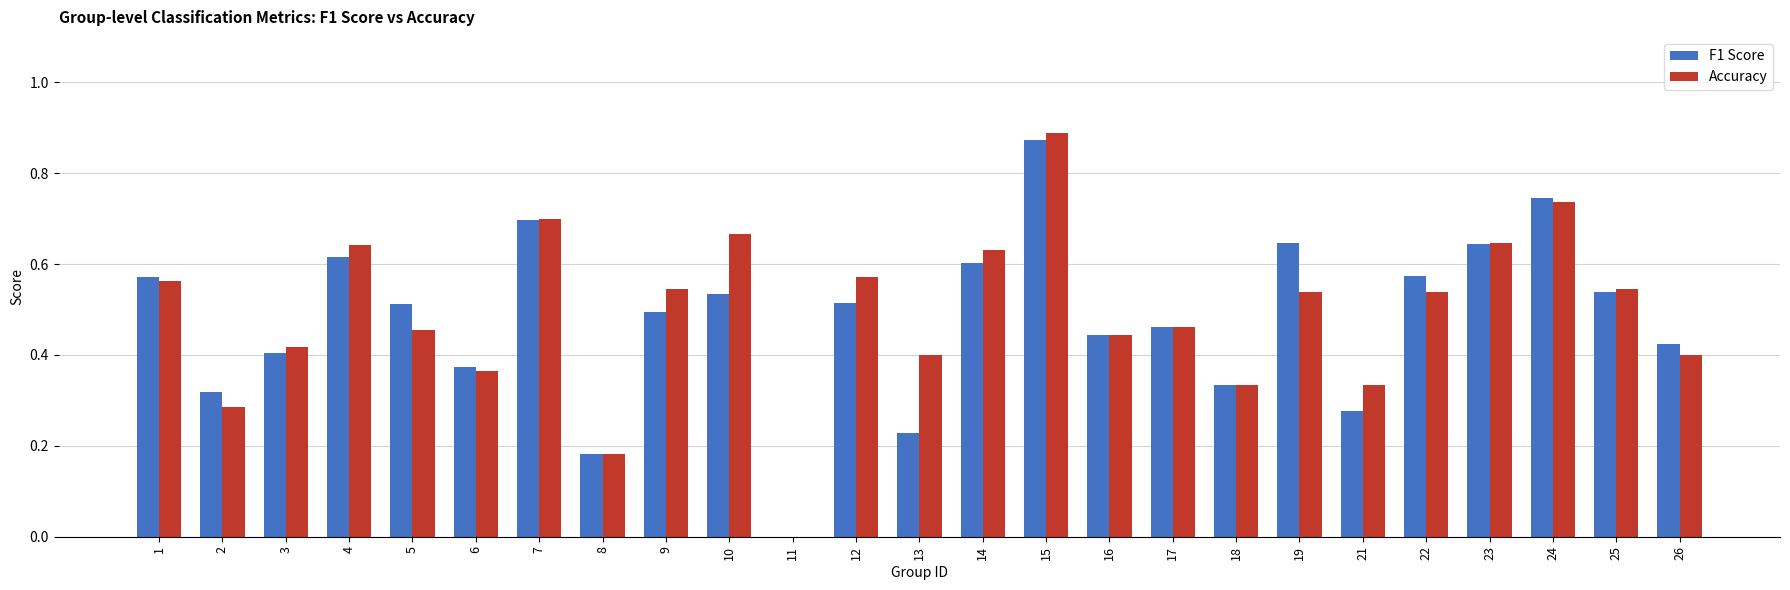

Between 2 and 10, which series saw the biggest shift?

Accuracy